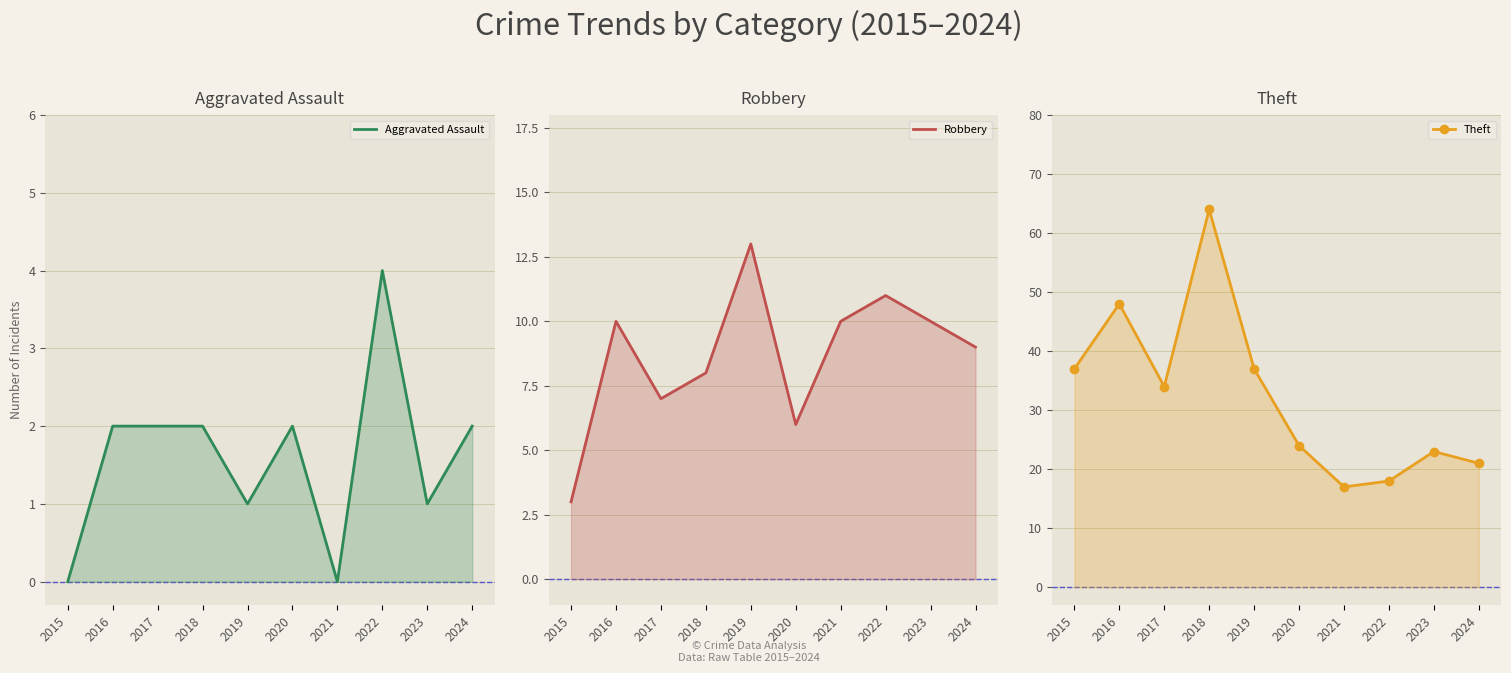

True or false: Aggravated Assault and Robbery intersect in this chart.

False